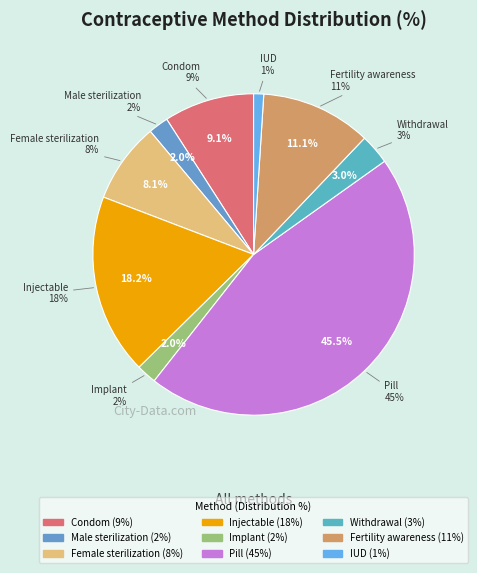

To the nearest percent, what is the difference between the largest and smallest slice percentages?

44%